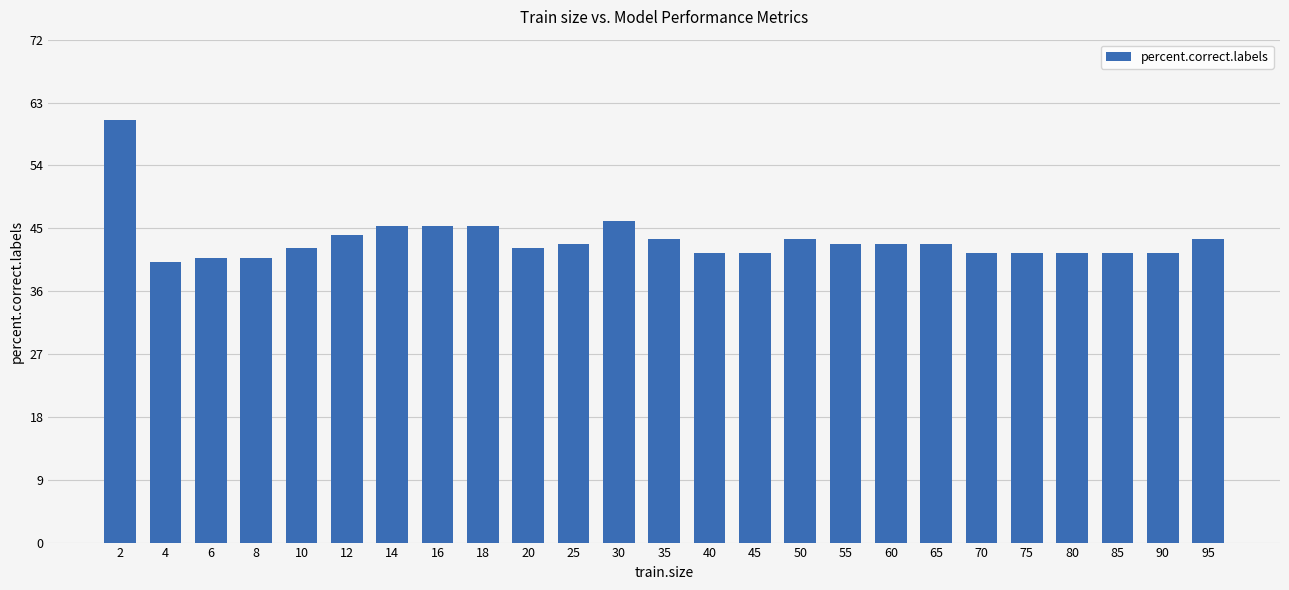

At which category does the chart reach its peak across all series?

2